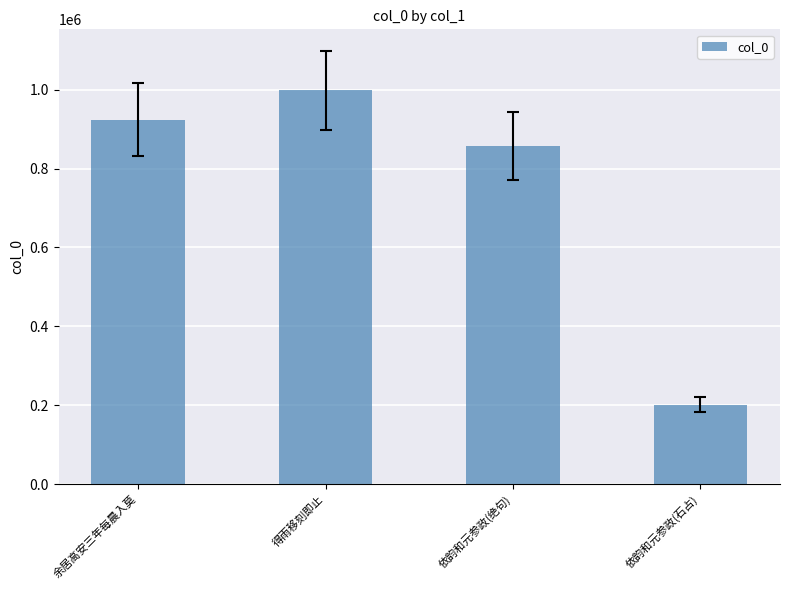

List the labels in order of value, largest first.

得雨移刻即止, 余居高安三年每晨入莫, 依韵和元参政(绝句), 依韵和元参政(石占)